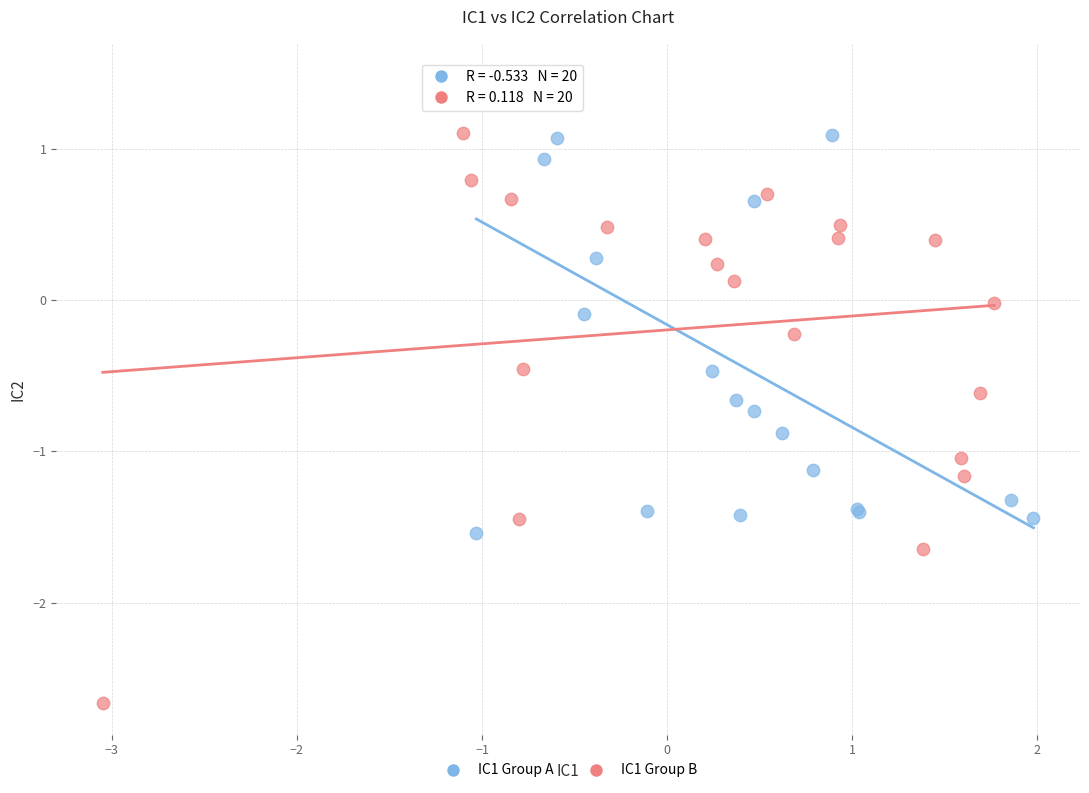

Which series reaches the maximum Y coordinate?

IC1 Group A